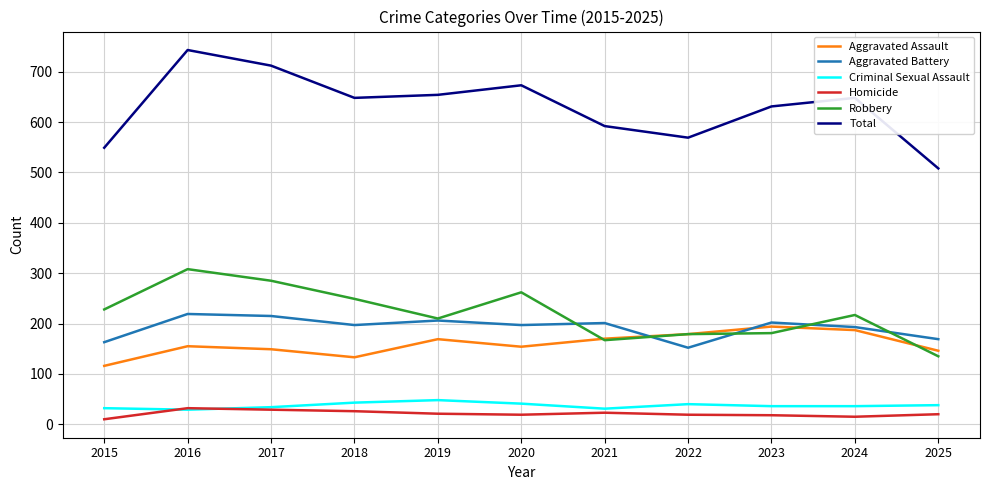

Does the chart have visible grid lines?

Yes